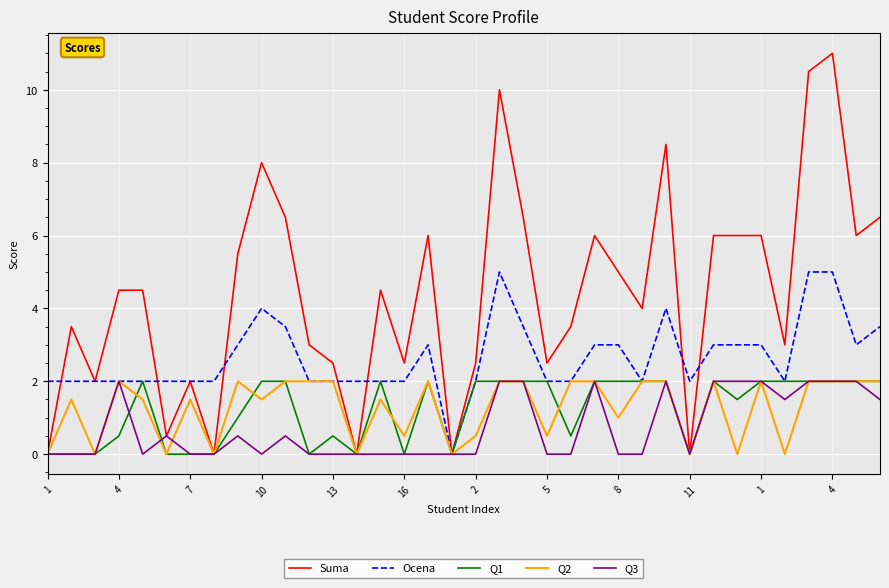

What is the highest value of the Q1 series?

2.0